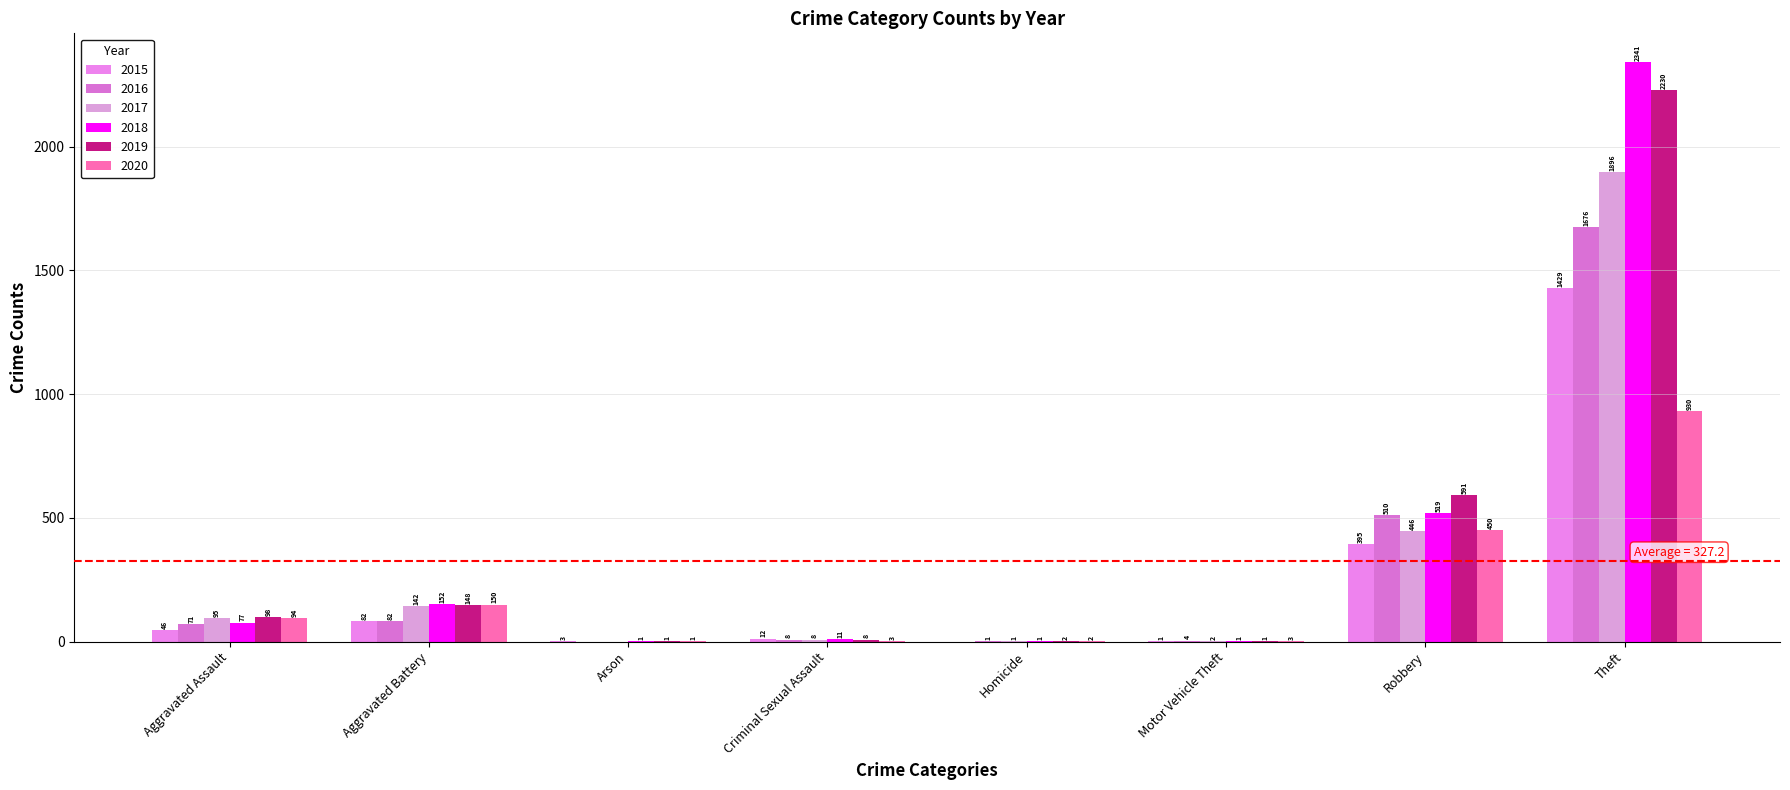

Is it true that 2017 equals 2 at Motor Vehicle Theft?

True